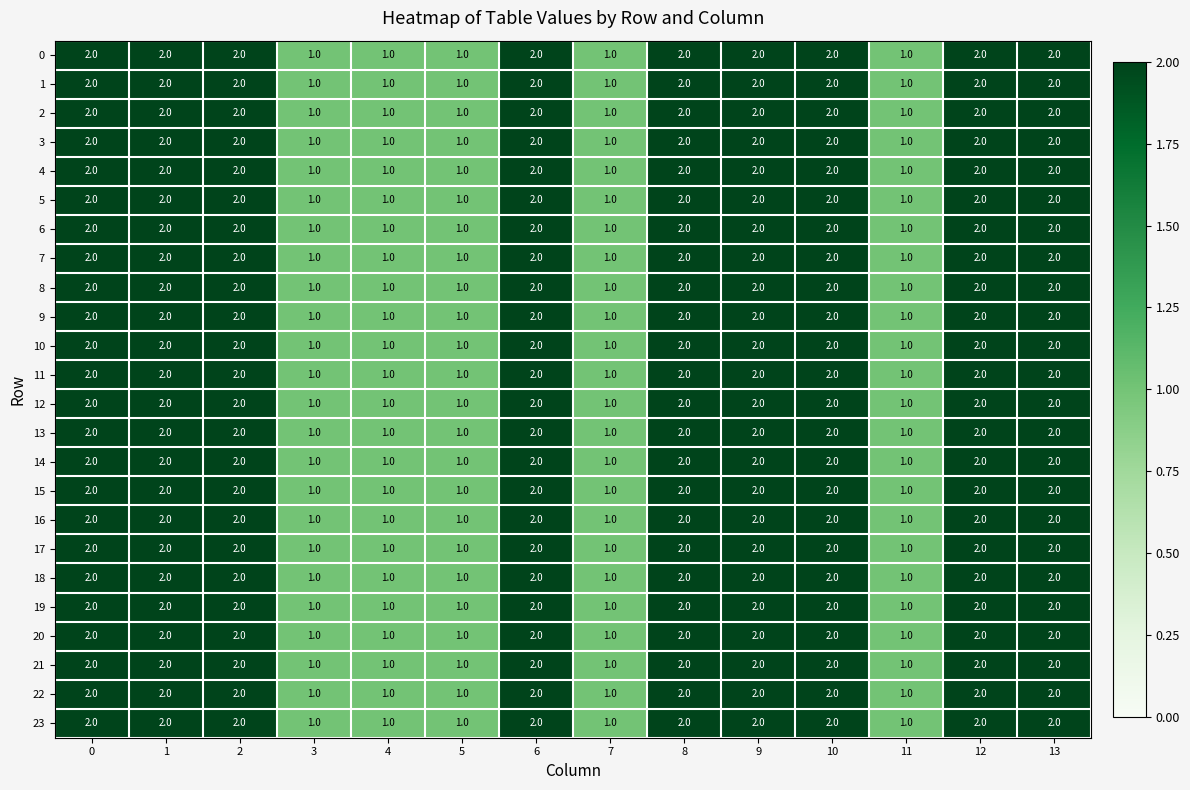

Is it true that 2 equals 1 at 1?

False